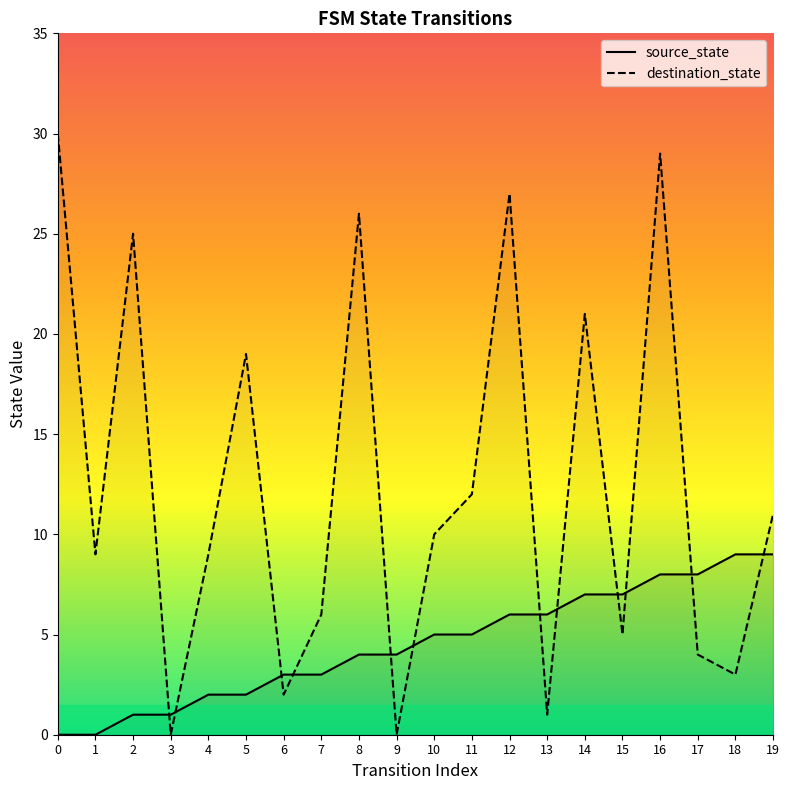

What is the value of the destination_state point at the 7th from the left?

2